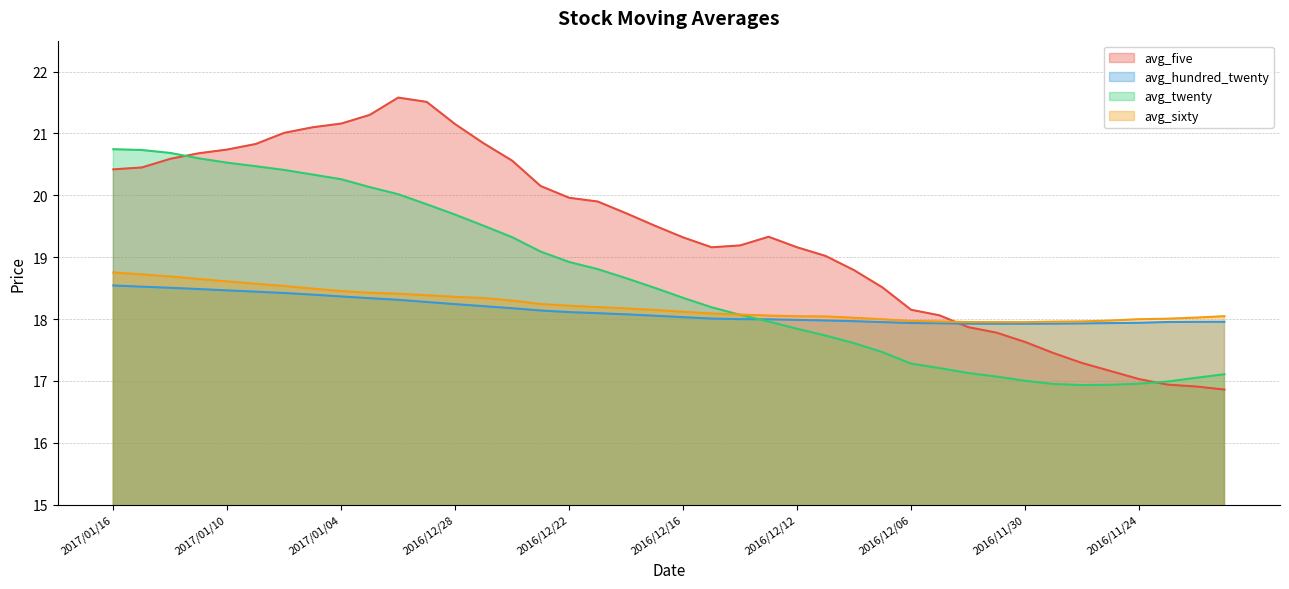

What is the difference between the maximum and minimum values in the avg_hundred_twenty series?

0.6